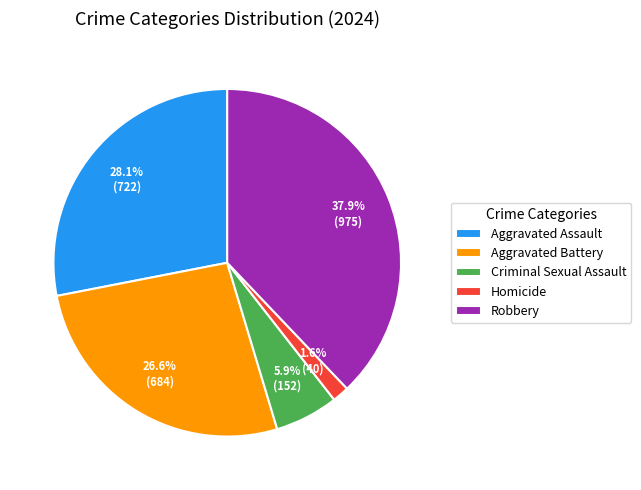

Does any single category account for the majority?

No